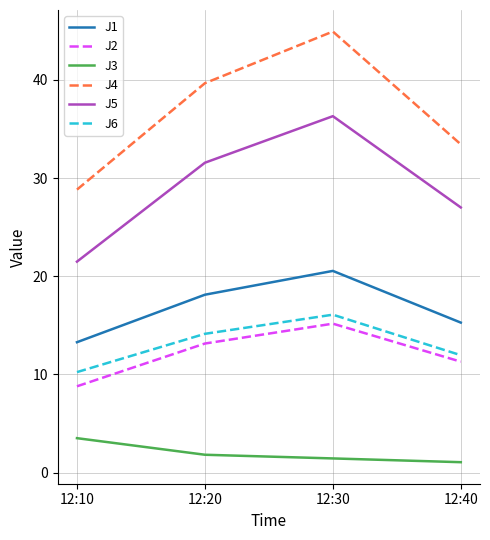

The value of J5 at 12:40 is 42.6. True or false?

False